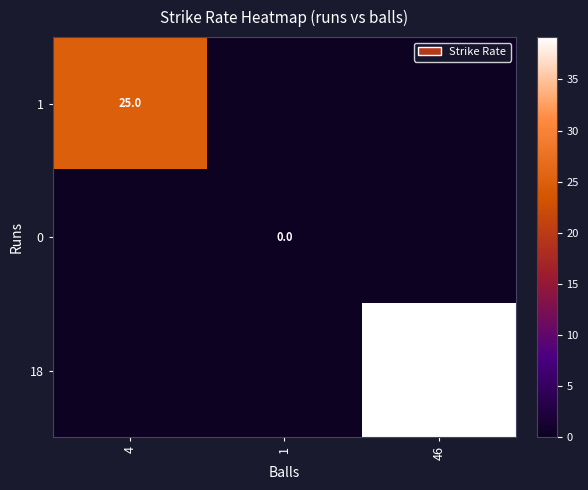

True or false: 18 has a value of 22.5 at 46.

False